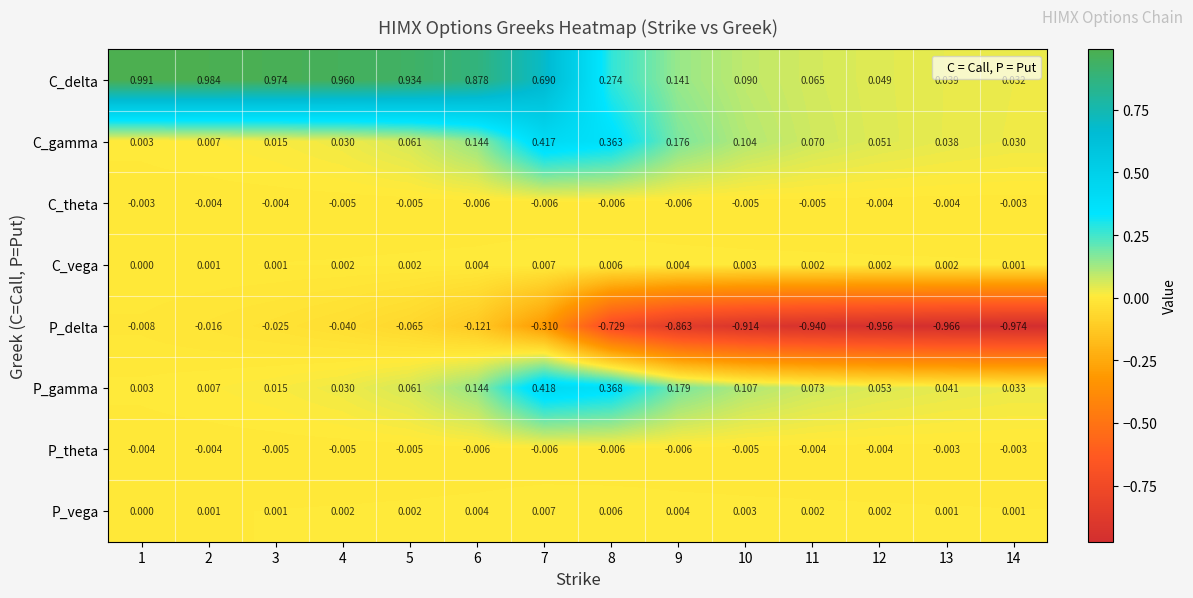

How many data points does each series have?

14